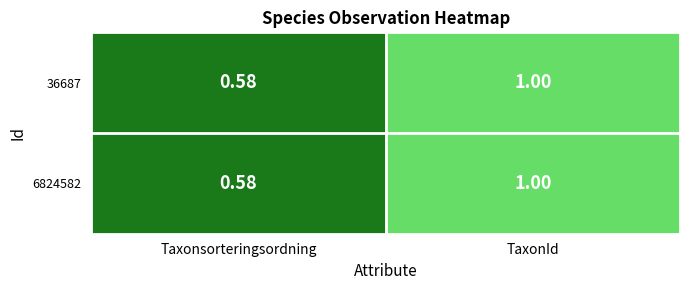

Which label corresponds to the smallest value in the chart?

Taxonsorteringsordning